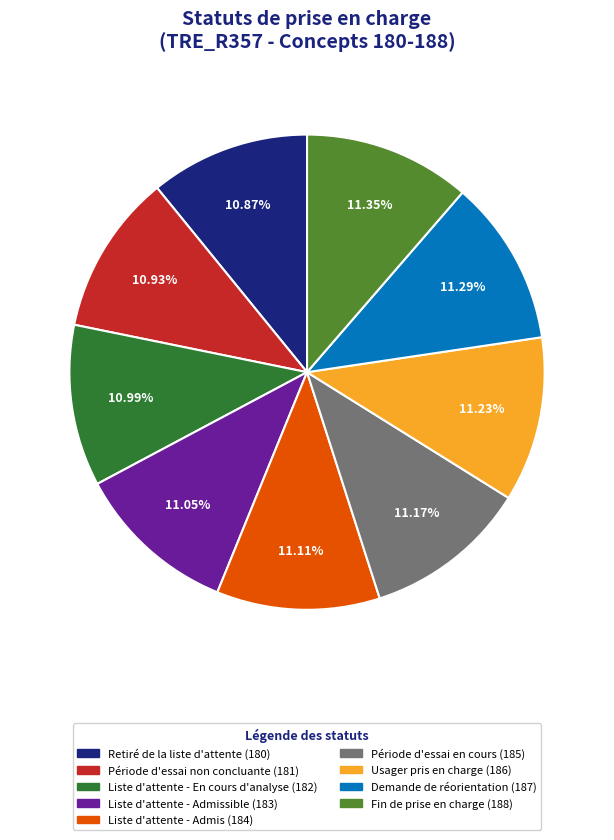

What is the ratio of the value at Période d'essai en cours (185) to the value at Usager pris en charge (186)?

1.0